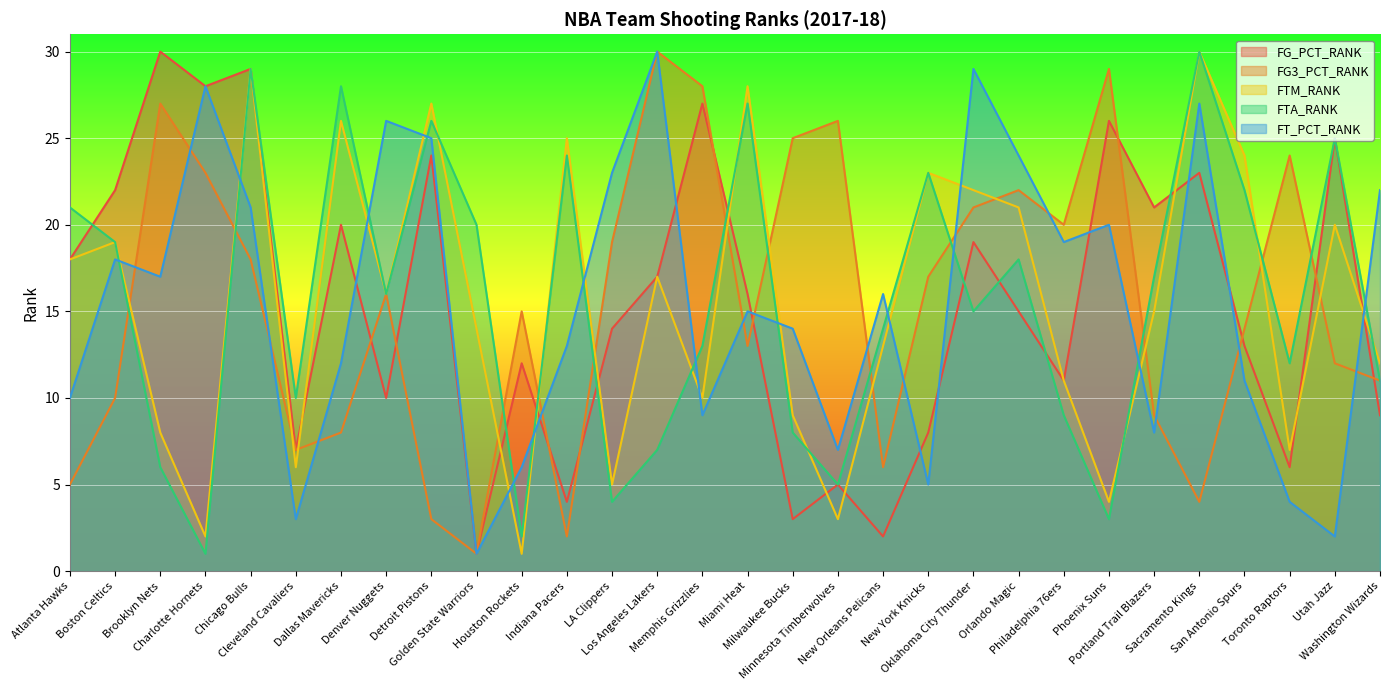

True or false: FG3_PCT_RANK has more than 2 points higher than both neighbors.

True